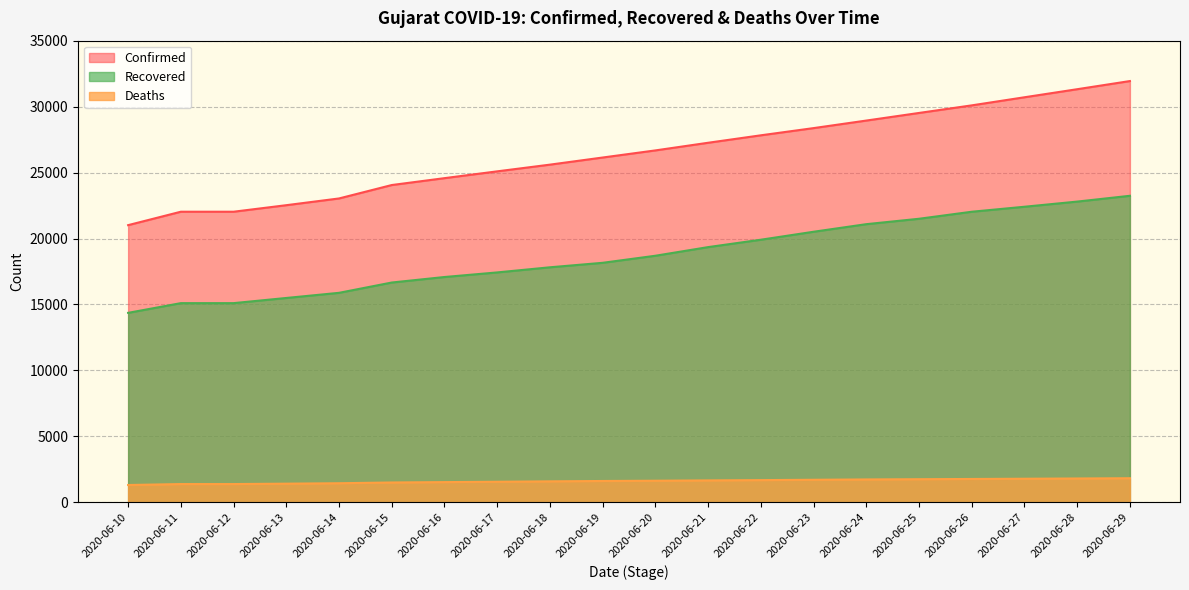

At which label is Recovered closest to 18802?

2020-06-20